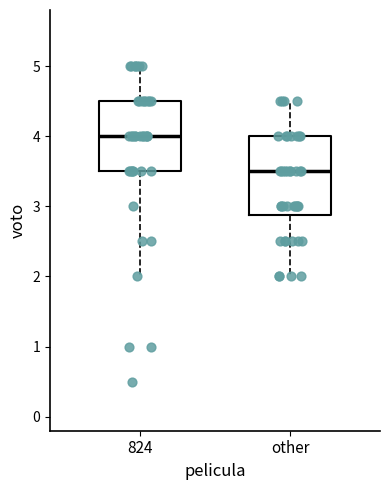

Which box's median line is the lowest?

other